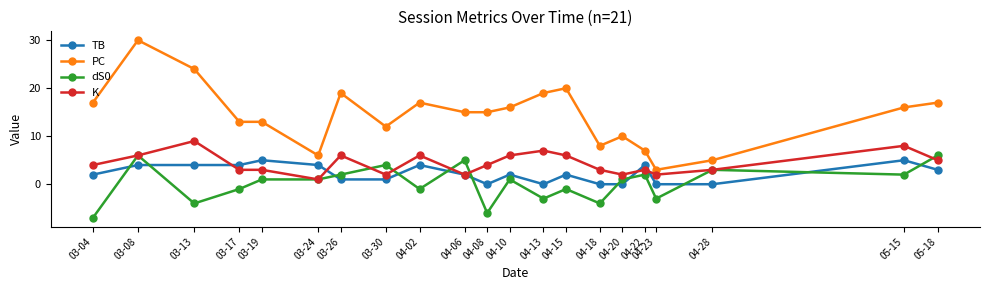

Where is the first local maximum for dS0?

03-08